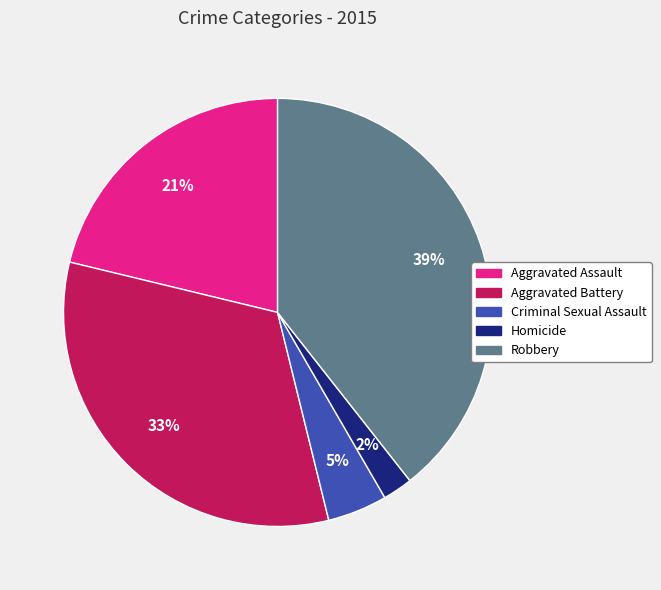

To the nearest percent, what is the difference between the Aggravated Battery and Criminal Sexual Assault slice percentages?

28%